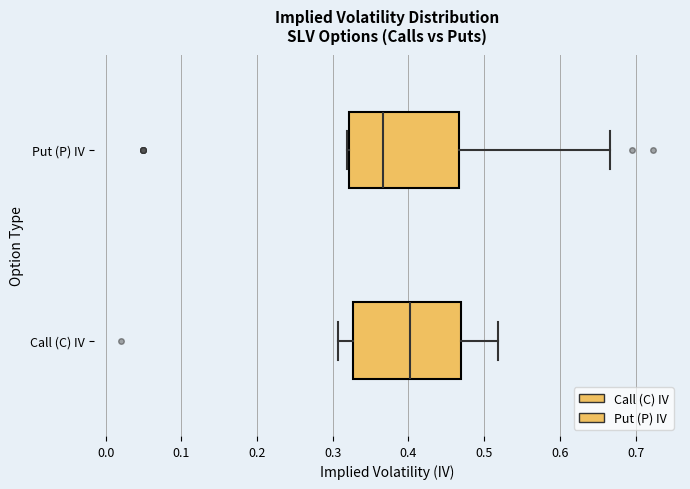

Reading bottom to top, transcribe this box plot: for each box, give where its median line is, the range the box spans, and where its two whiskers end, as read against the x-axis. The values are not printed on the chart, so give them approximately, as read against the axis.

Call (C) IV: median 0.40, box 0.33 to 0.47, whiskers 0.31 to 0.52
Put (P) IV: median 0.37, box 0.32 to 0.47, whiskers 0.32 to 0.67